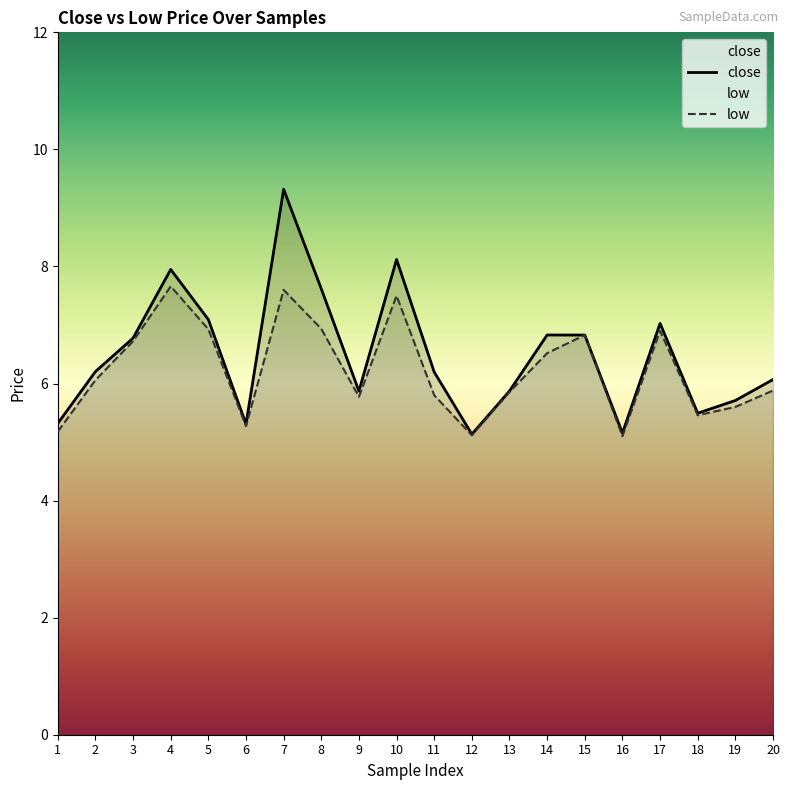

Which category has the highest value in the close series?

7